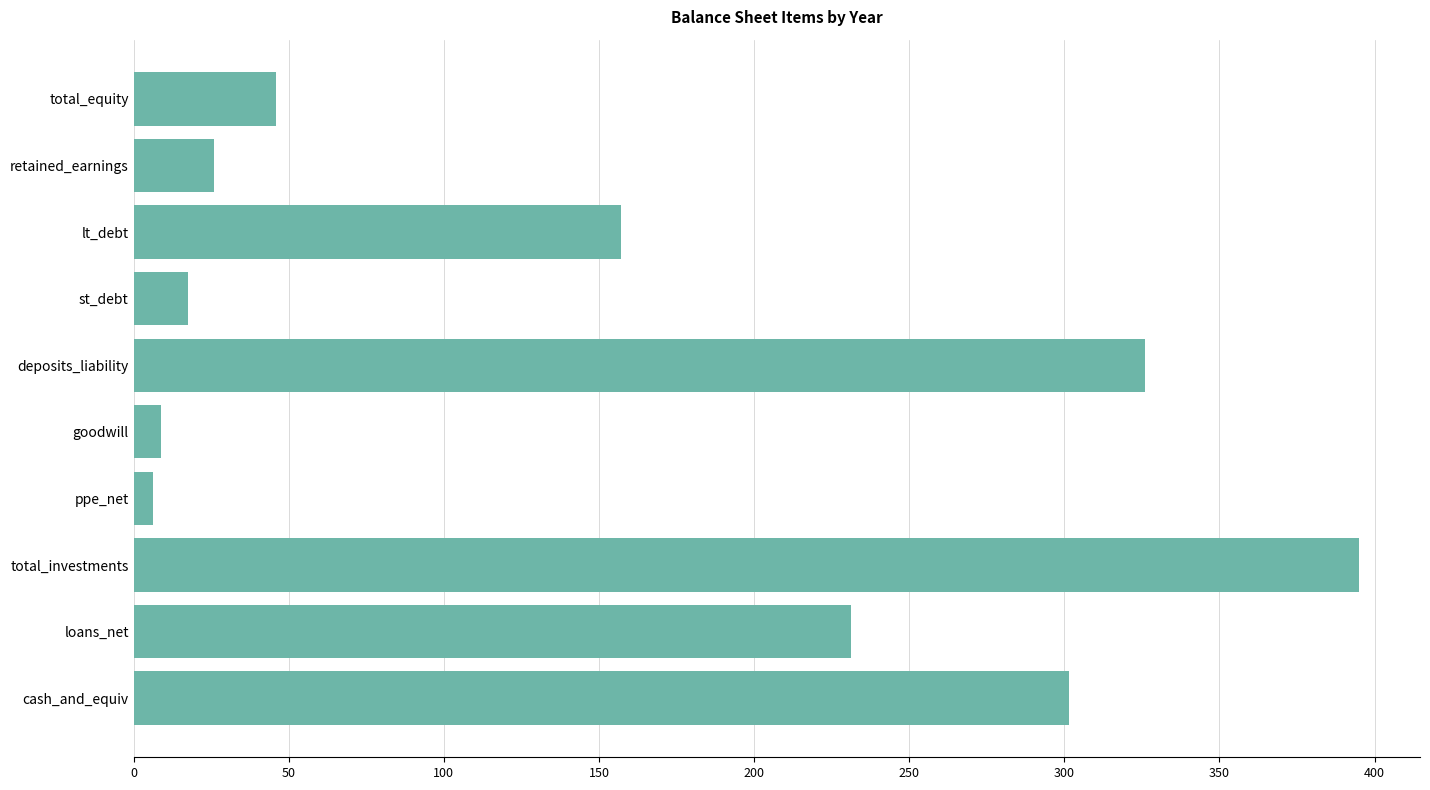

Which category has the highest value across all series?

total_investments